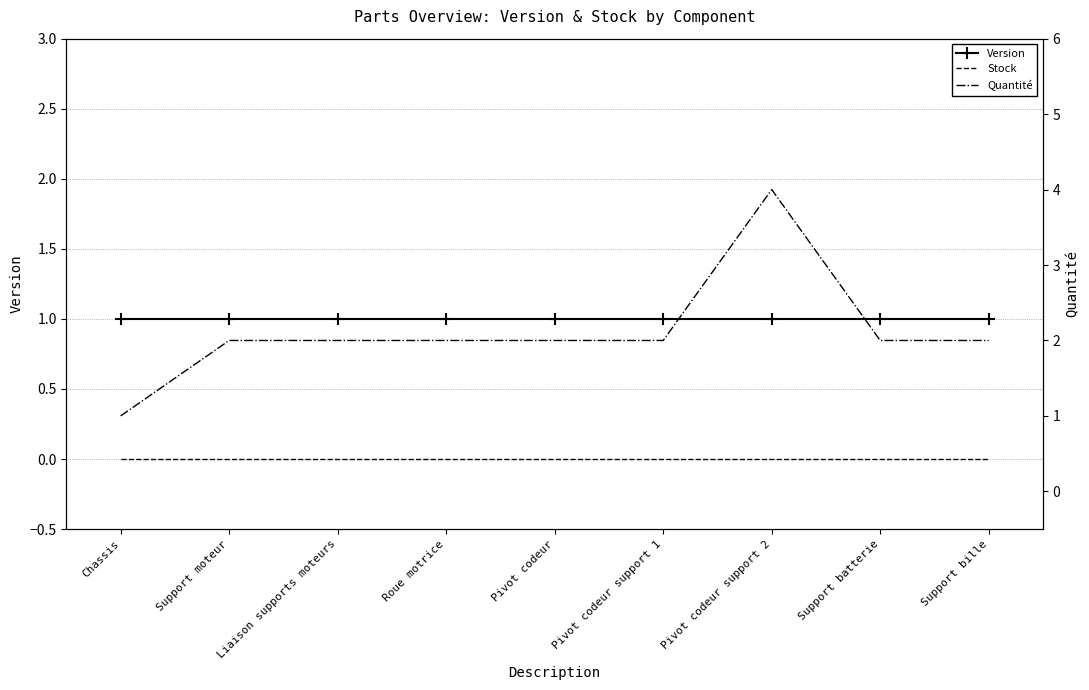

True or false: Version has a value of 1 at Chassis.

True